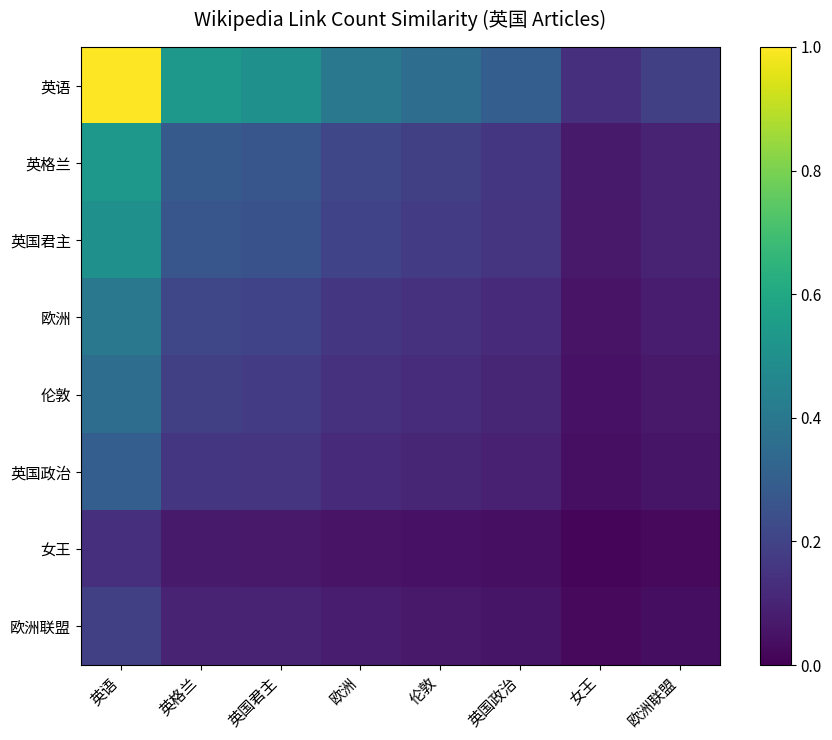

Reading left to right, extract all data points from this chart.

英语: 英语=1.0	英格兰=0.5	英国君主=0.5	欧洲=0.4	伦敦=0.4	英国政治=0.3	女王=0.1	欧洲联盟=0.2
英格兰: 英语=0.5	英格兰=0.3	英国君主=0.3	欧洲=0.2	伦敦=0.2	英国政治=0.2	女王=0.1	欧洲联盟=0.1
英国君主: 英语=0.5	英格兰=0.3	英国君主=0.2	欧洲=0.2	伦敦=0.2	英国政治=0.1	女王=0.1	欧洲联盟=0.1
欧洲: 英语=0.4	英格兰=0.2	英国君主=0.2	欧洲=0.2	伦敦=0.1	英国政治=0.1	女王=0.1	欧洲联盟=0.1
伦敦: 英语=0.4	英格兰=0.2	英国君主=0.2	欧洲=0.1	伦敦=0.1	英国政治=0.1	女王=0.0	欧洲联盟=0.1
英国政治: 英语=0.3	英格兰=0.2	英国君主=0.1	欧洲=0.1	伦敦=0.1	英国政治=0.1	女王=0.0	欧洲联盟=0.1
女王: 英语=0.1	英格兰=0.1	英国君主=0.1	欧洲=0.1	伦敦=0.0	英国政治=0.0	女王=0.0	欧洲联盟=0.0
欧洲联盟: 英语=0.2	英格兰=0.1	英国君主=0.1	欧洲=0.1	伦敦=0.1	英国政治=0.1	女王=0.0	欧洲联盟=0.0